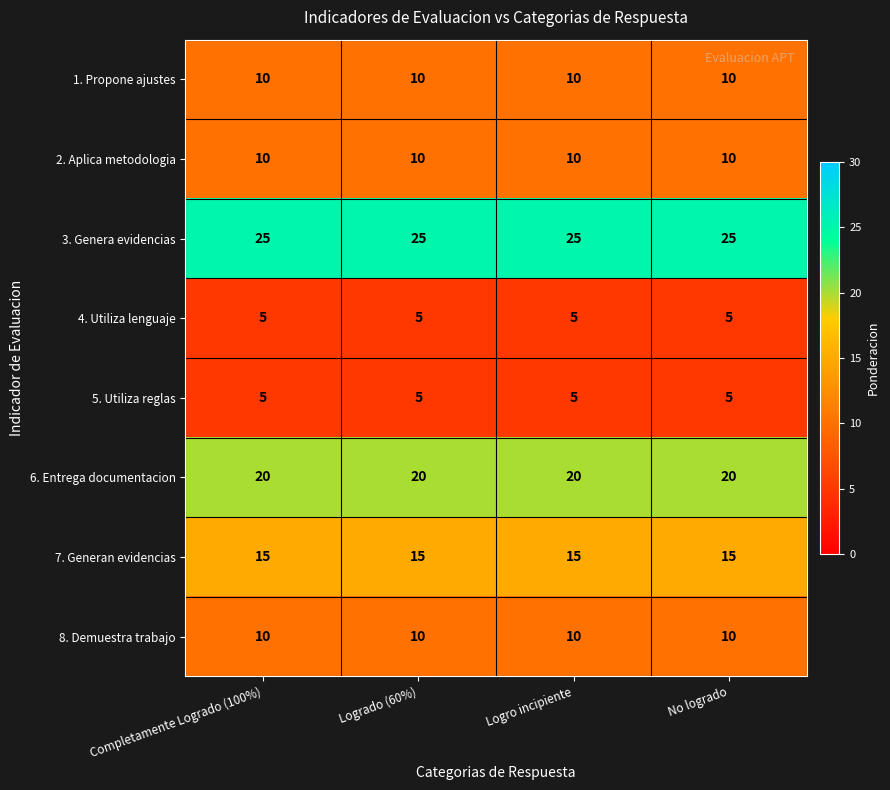

The value of 2. Aplica metodologia at Logrado (60%) is 5. True or false?

False